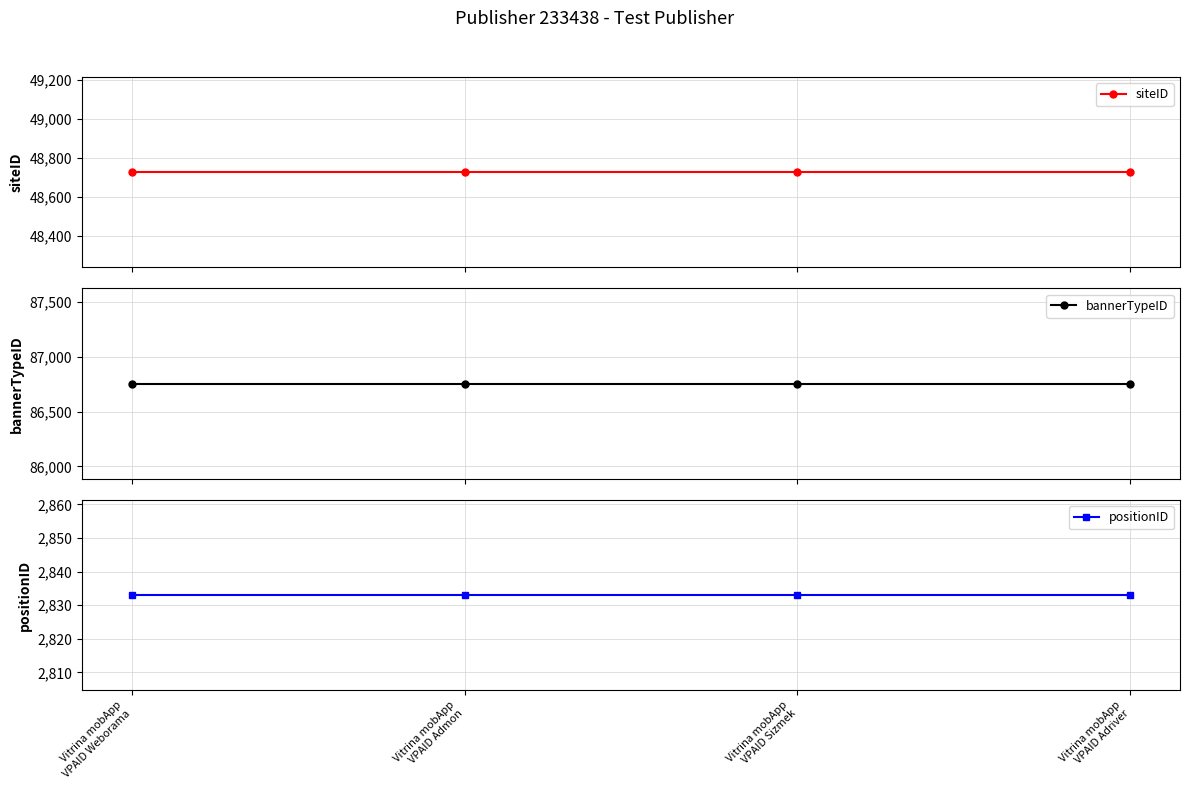

At which label does bannerTypeID reach its peak?

Vitrina mobApp
VPAID Weborama